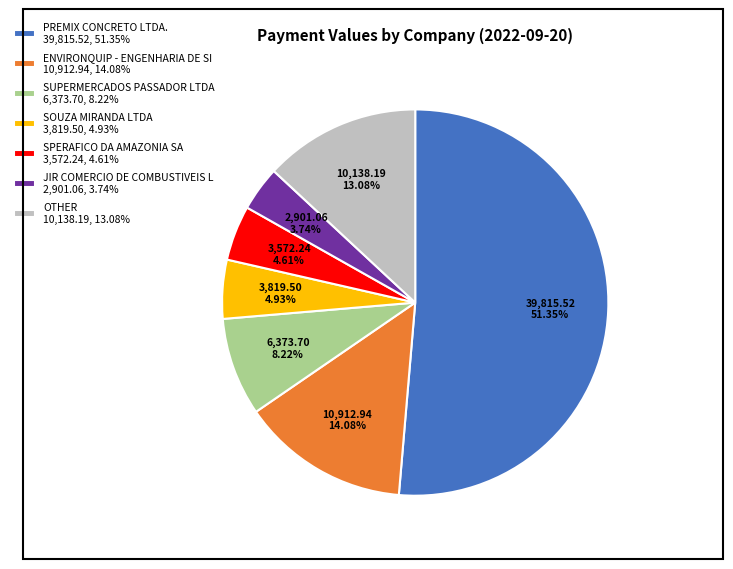

What is the smallest slice in the pie chart?

JIR COMERCIO DE COMBUSTIVEIS L 2,901.06, 3.74%